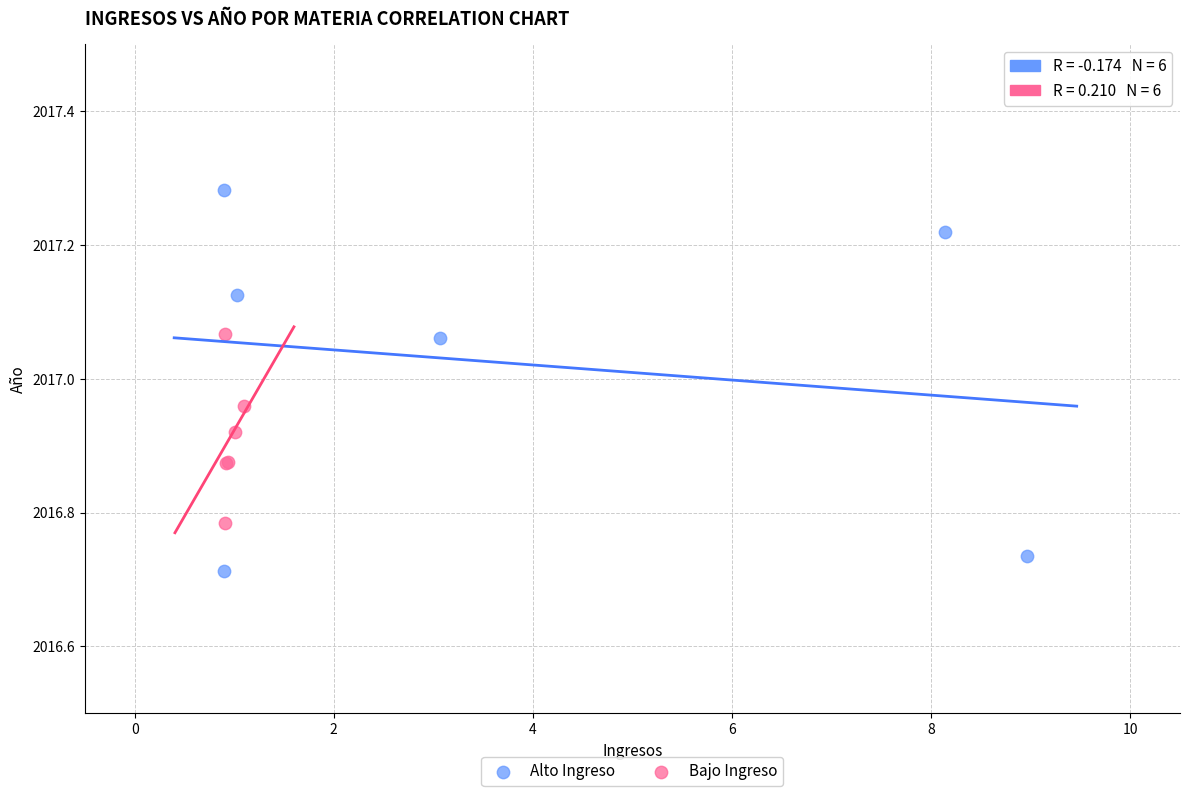

Which series has the widest spread of Y values?

Alto Ingreso